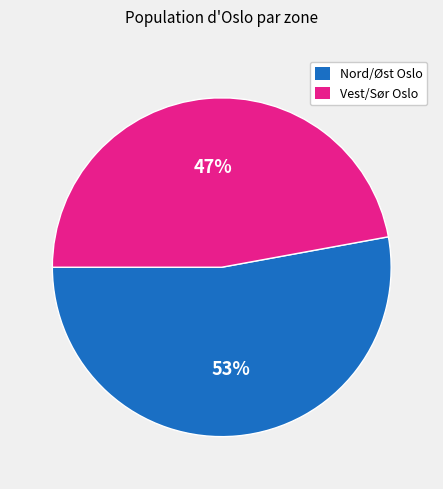

Is there any slice that represents more than half of the pie?

Yes